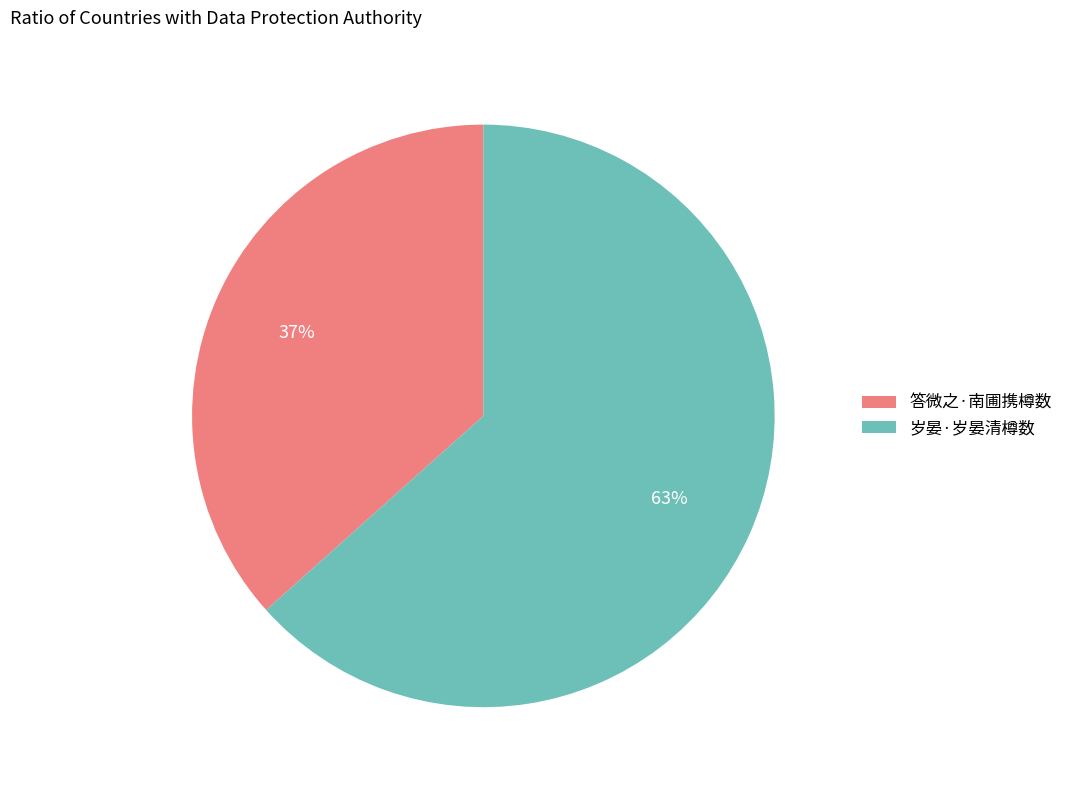

Is the sum of 答微之·南圃携樽数 and 岁晏·岁晏清樽数 greater than half?

Yes